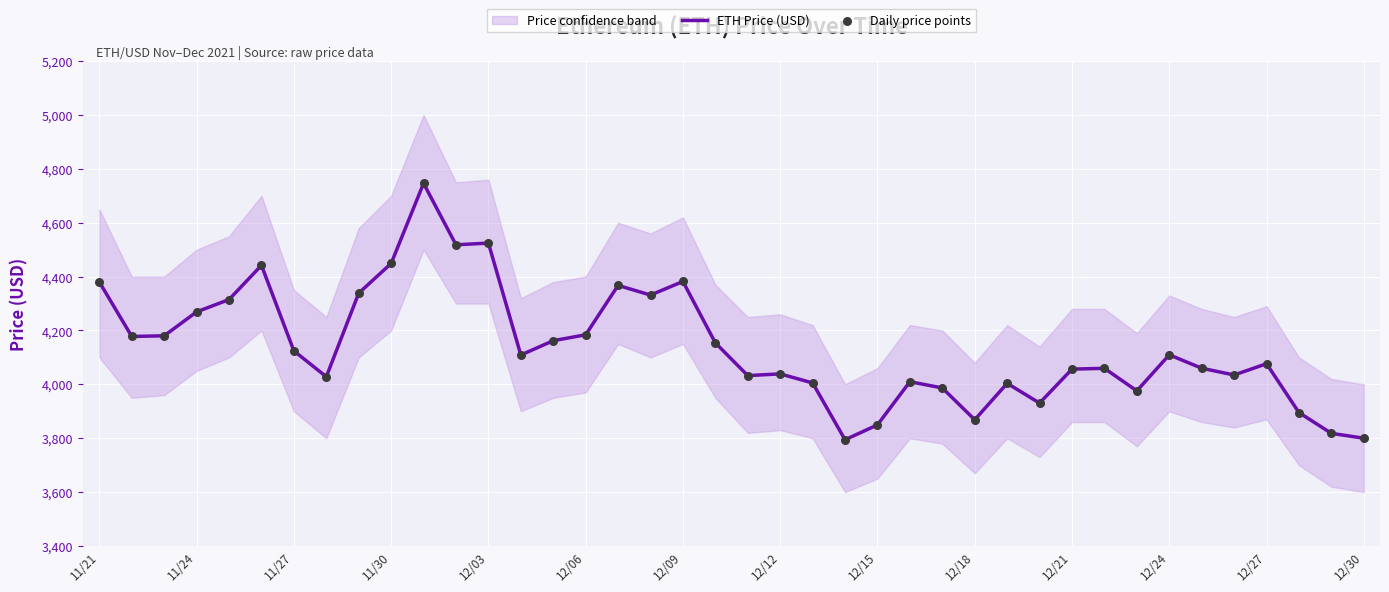

What is the highest value of the ETH Price (USD) series?

4746.4